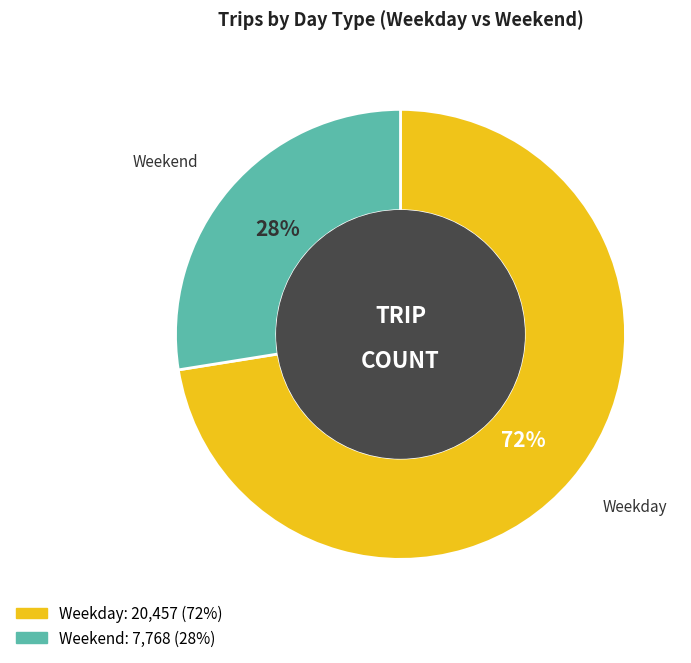

What is the smallest slice in the pie chart?

Weekend